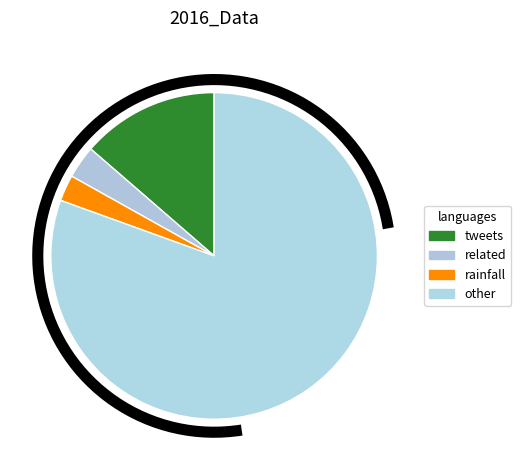

Does other represent more than half of the total?

Yes